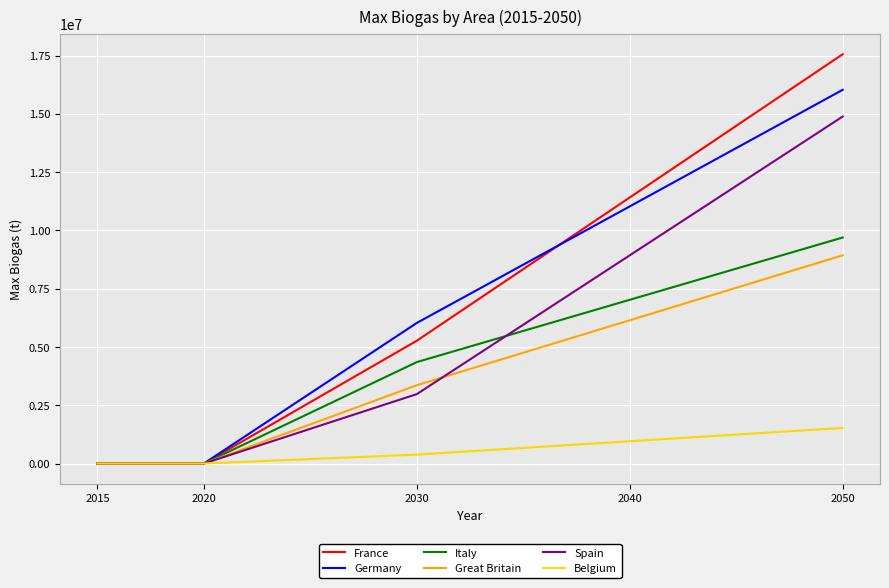

Is it true that Great Britain equals 6145038.2 at 2040?

True